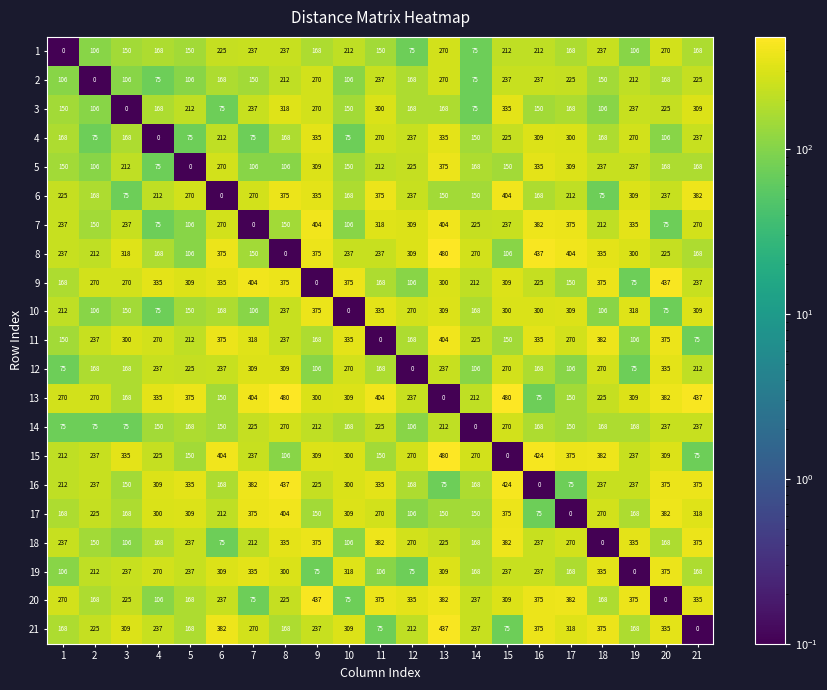

How many distinct data groups are displayed?

21